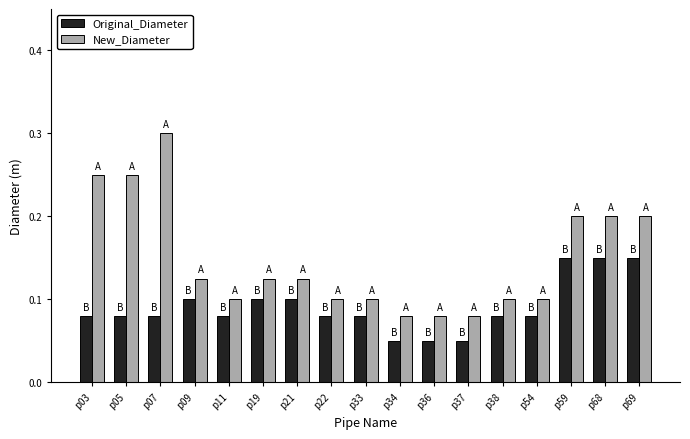

Between p03 and p09, which series saw the biggest shift?

New_Diameter